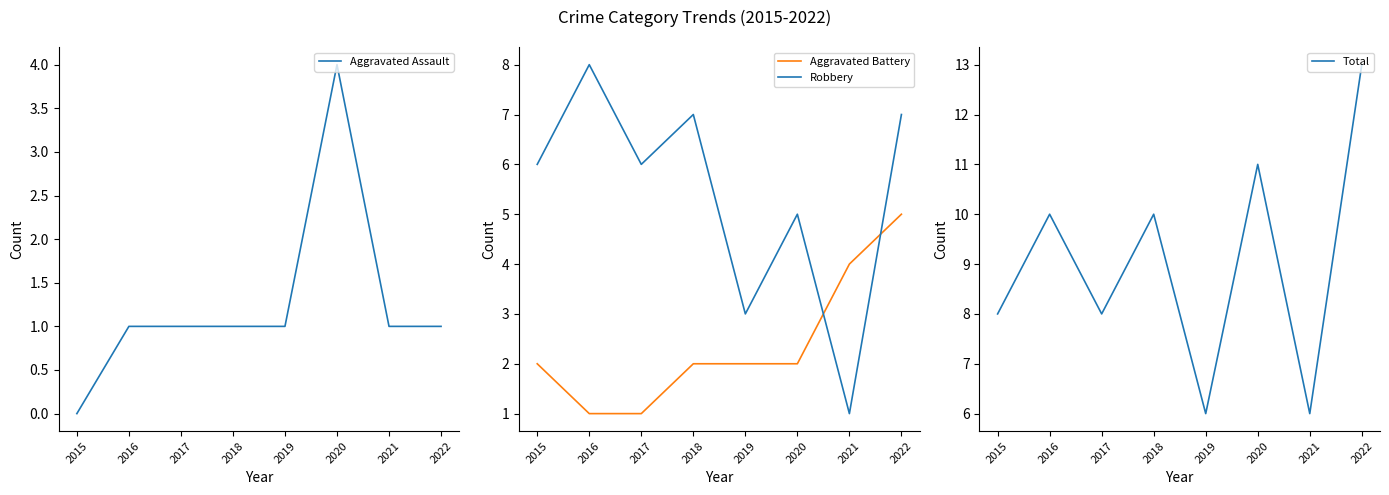

Which series ends up on top after the final intersection of Aggravated Assault and Aggravated Battery?

Aggravated Battery